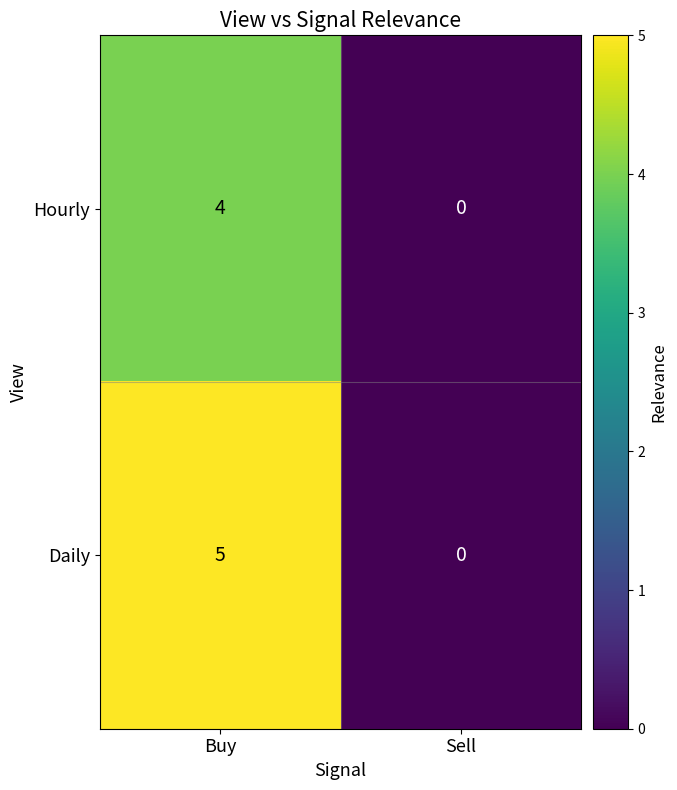

At which category is the sum across all series the highest?

Buy